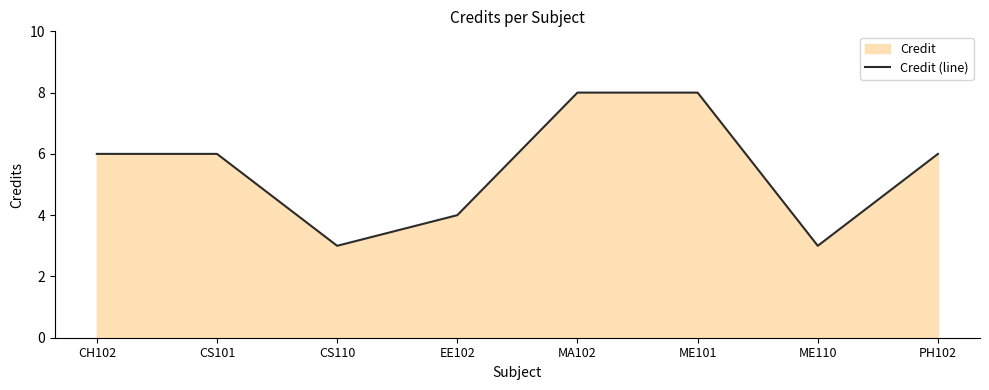

How many data points are above 6?

2